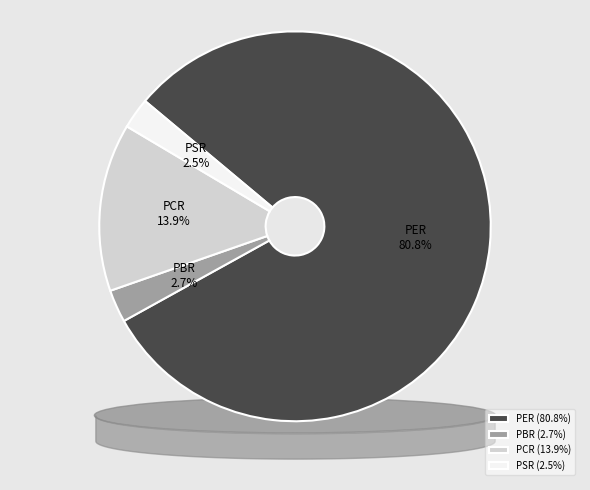

What is the change in value from PBR to PSR?

-0.1